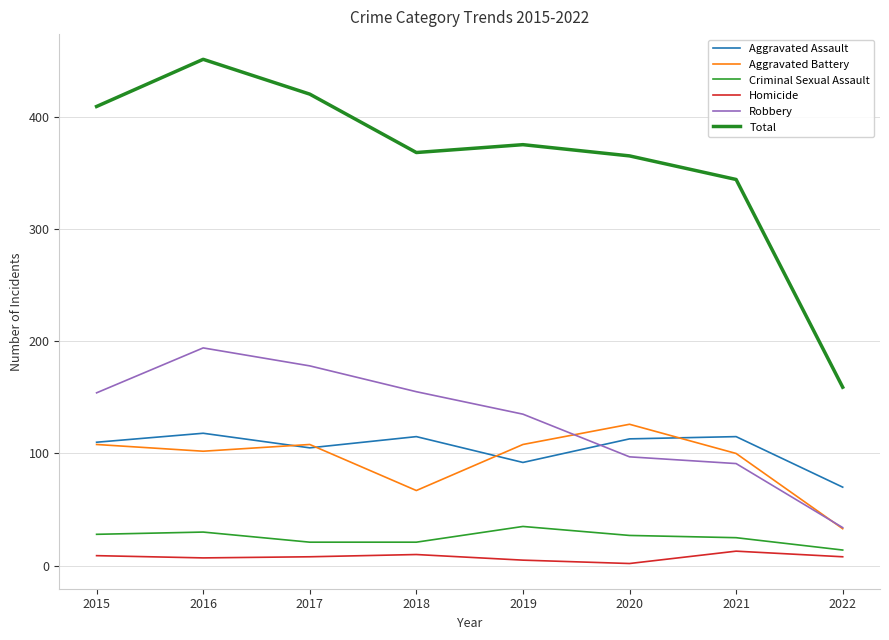

True or false: Criminal Sexual Assault has a value of 18 at 2019.

False